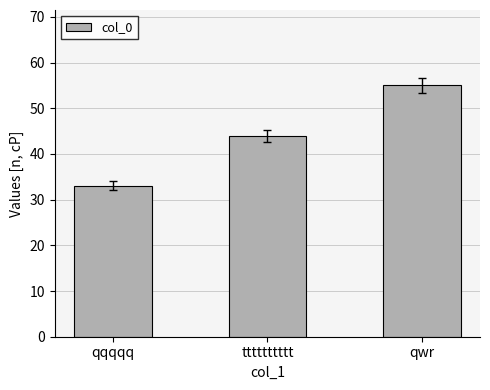

What is the ratio of the value at qwr to the value at qqqqq?

1.7